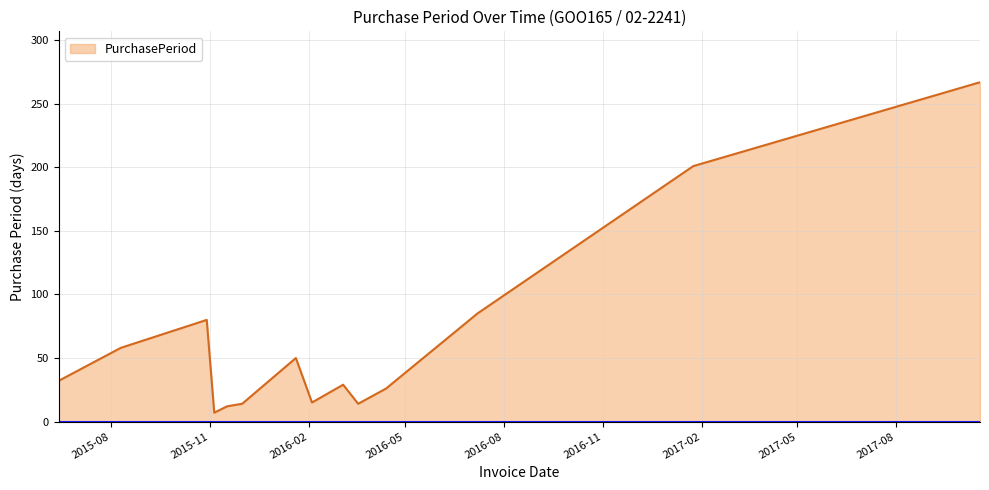

At which label is the value closest to 137?

2016-07-07